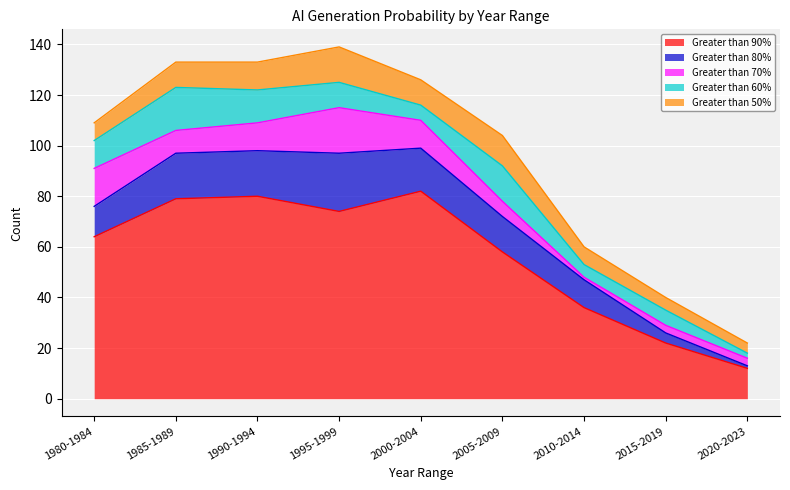

What is the maximum value for Greater than 60%?

17